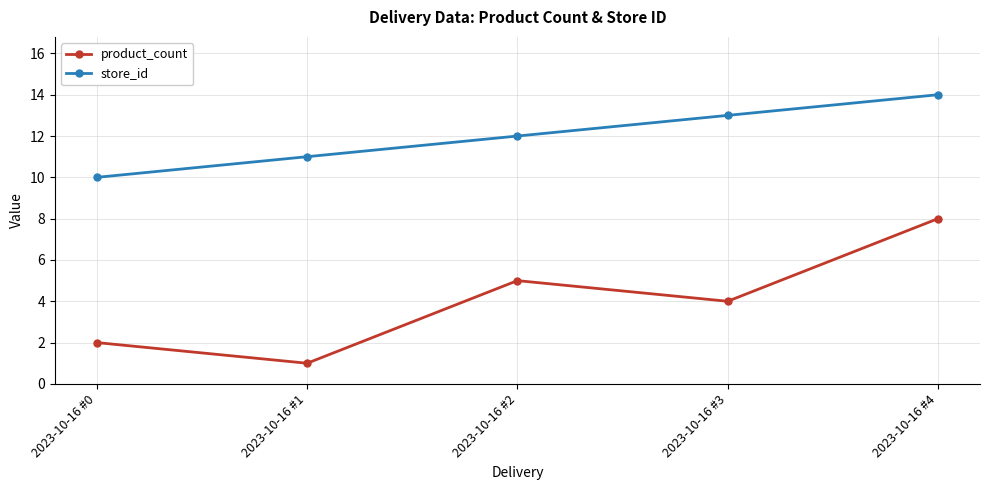

Which series changed the most between 2023-10-16 #1 and 2023-10-16 #3?

product_count